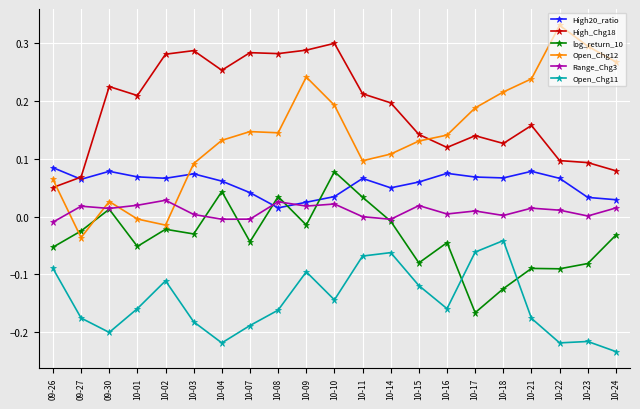

Which category has the highest value across all series?

10-22